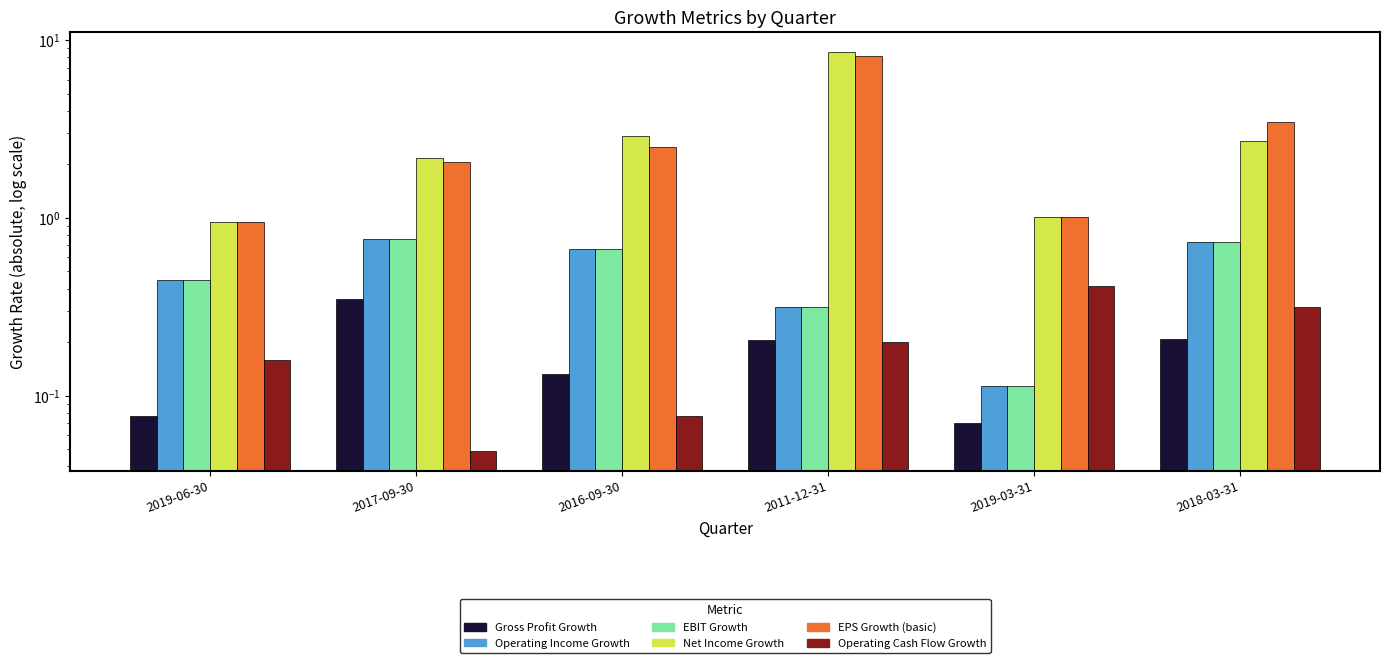

What is the label of the 6th bar from the right?

2019-06-30